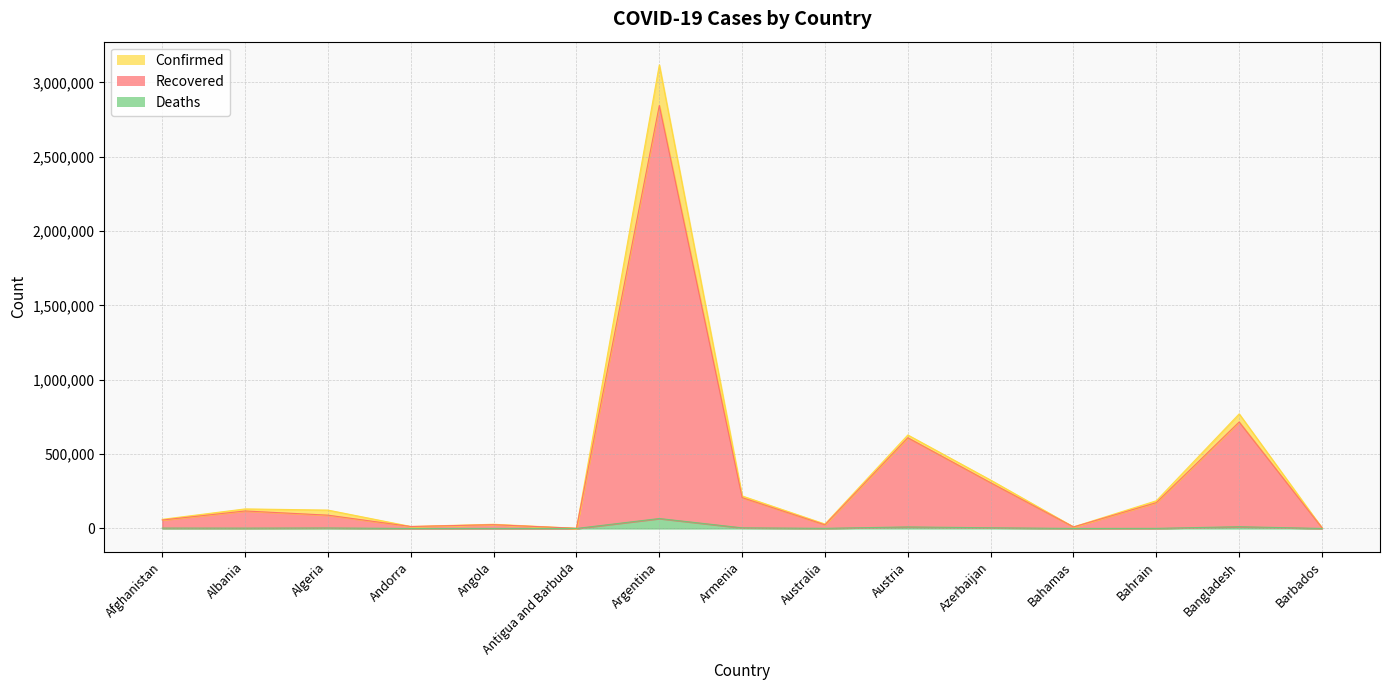

At which label does Confirmed first exceed 123692?

Albania